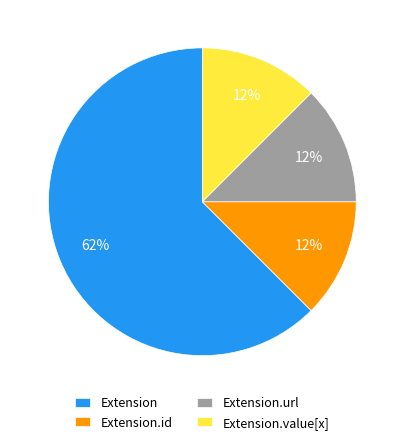

Is it true that Extension is 1% of the pie?

False